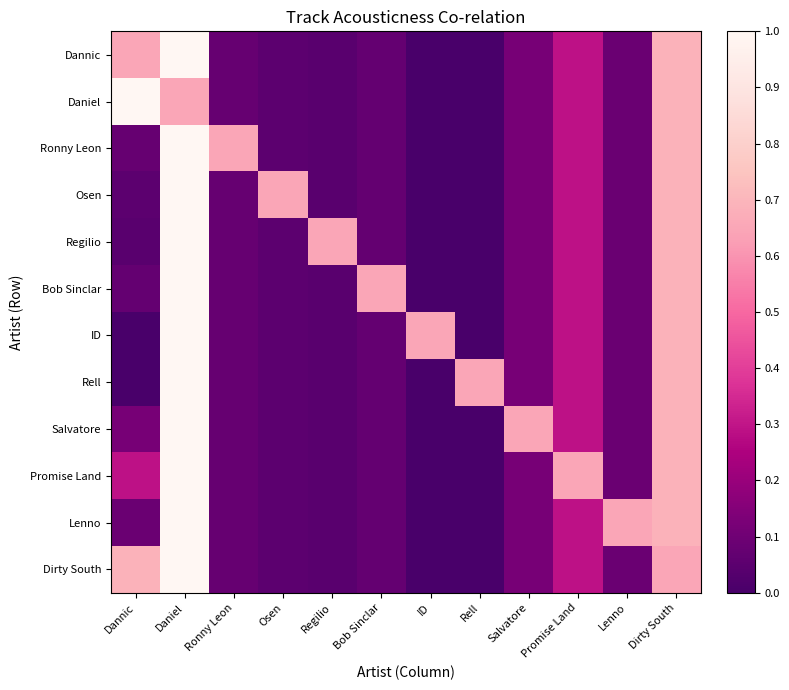

What is the spread (max minus min) of values at Bob Sinclar?

0.6